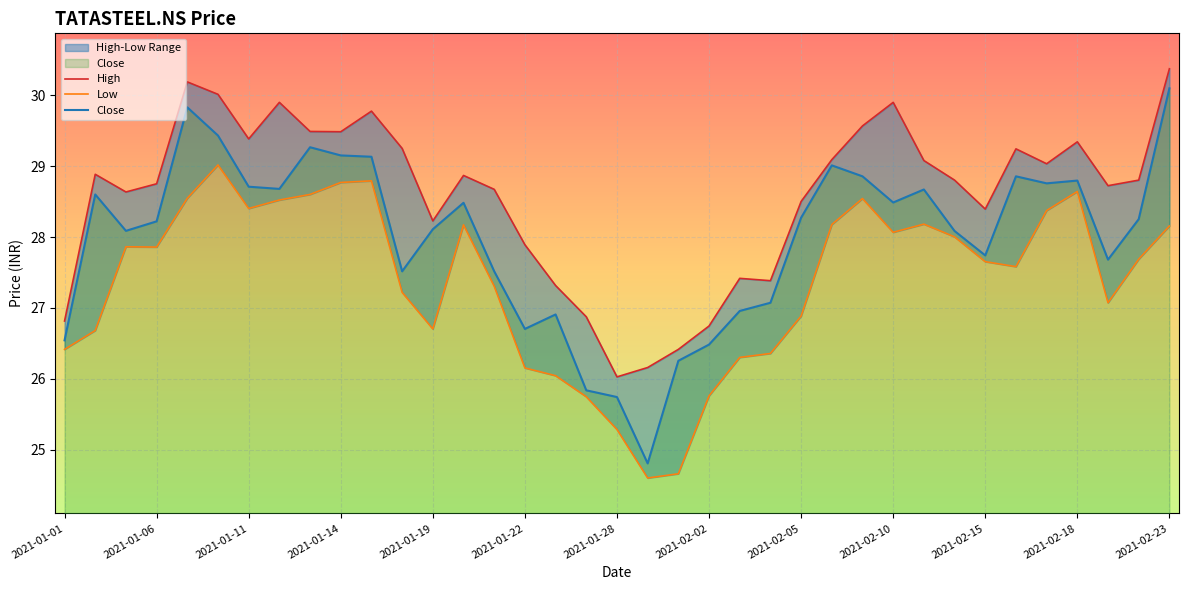

What is the maximum value for Low?

29.0